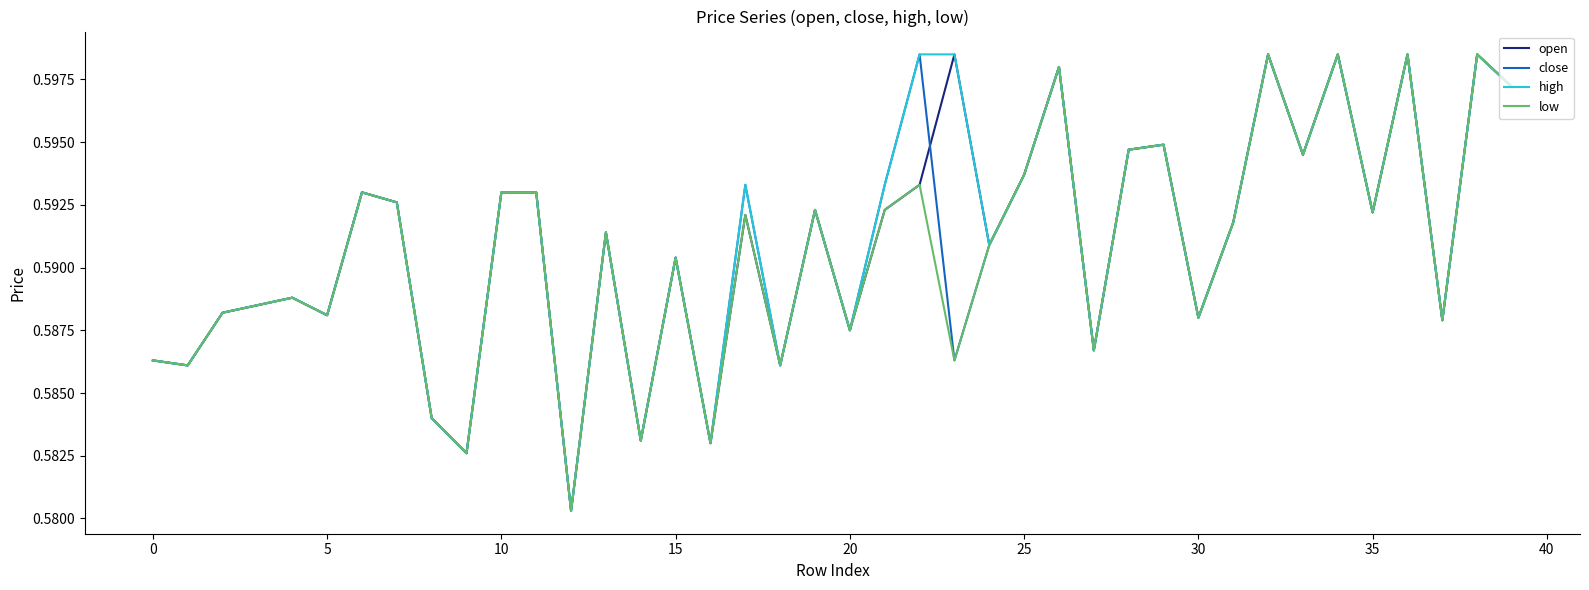

What is the label of the 5th point from the right?

35